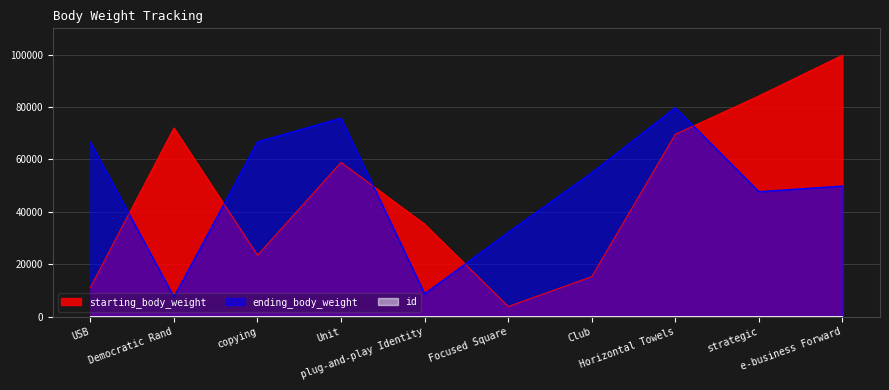

Rank the series by their maximum value, from highest to lowest.

starting_body_weight, ending_body_weight, id